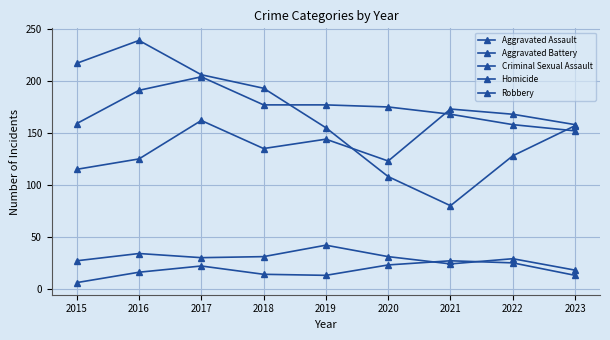

How many data points does each series have?

9